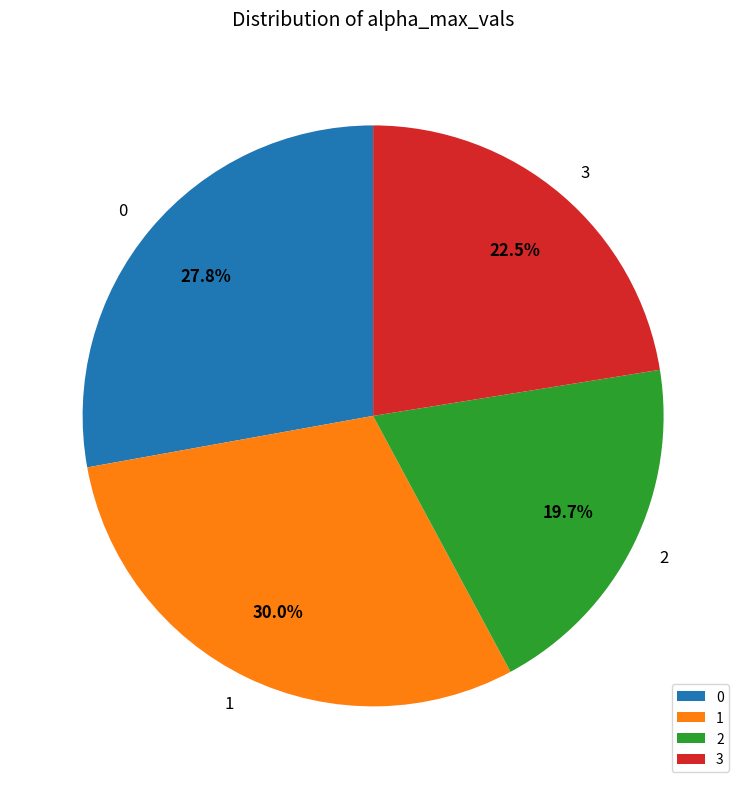

Rank the categories by value from lowest to highest.

2, 3, 0, 1